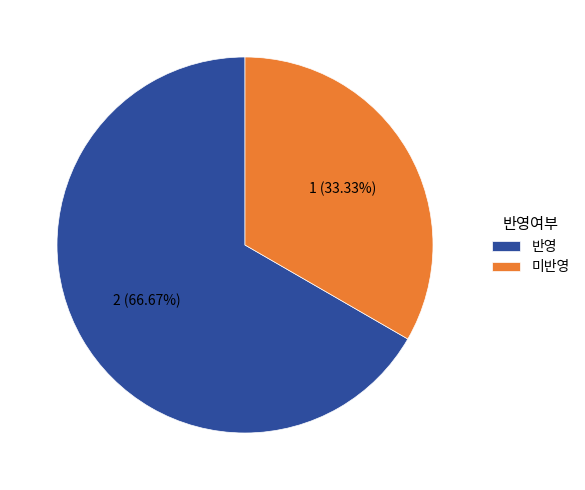

What is the total percentage of 미반영 and 반영?

100.0%